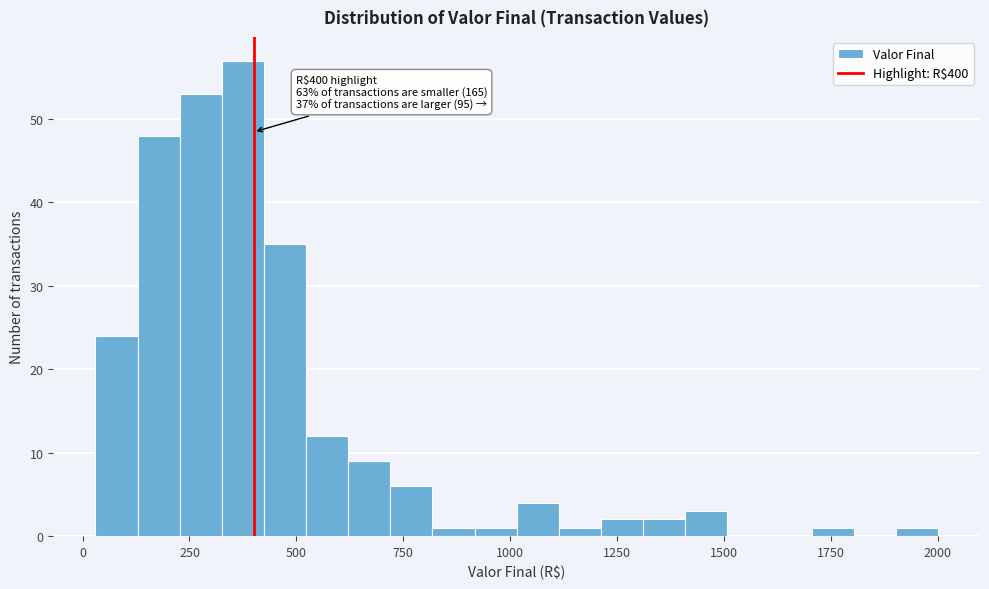

Around what value on the x-axis is the tallest bar? Give the approximate position of its centre, as read against the axis.

350